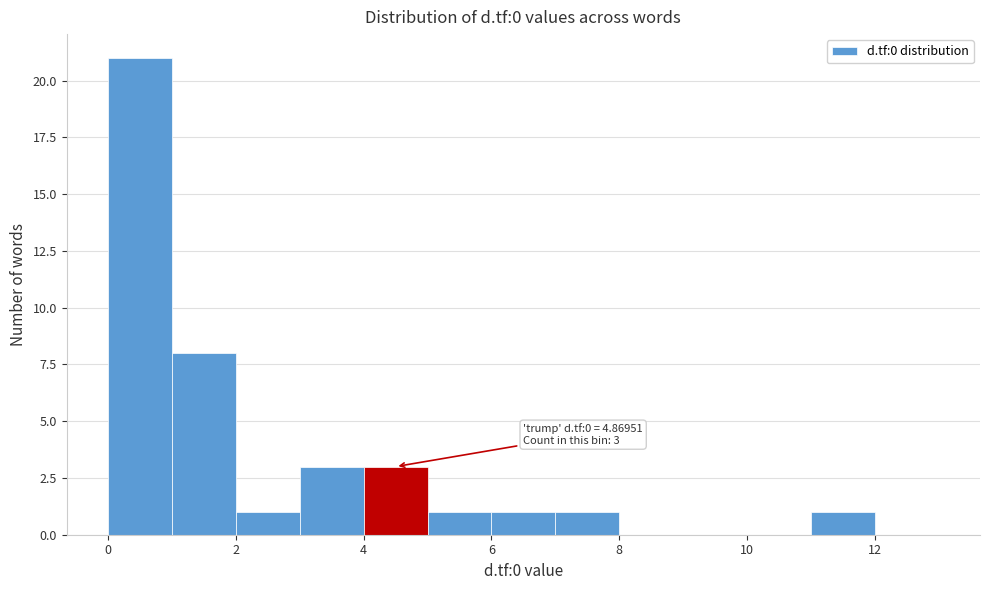

Over which range of the x-axis is the bar tallest?

0 to 1